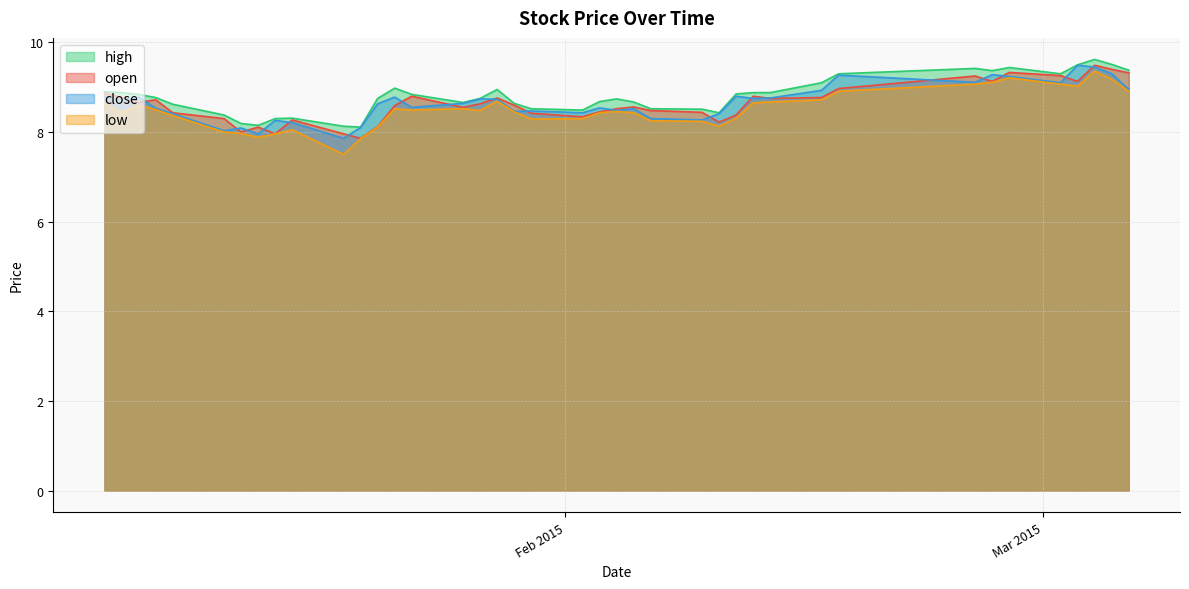

List the series in order of their peak value, lowest first.

low, open, close, high